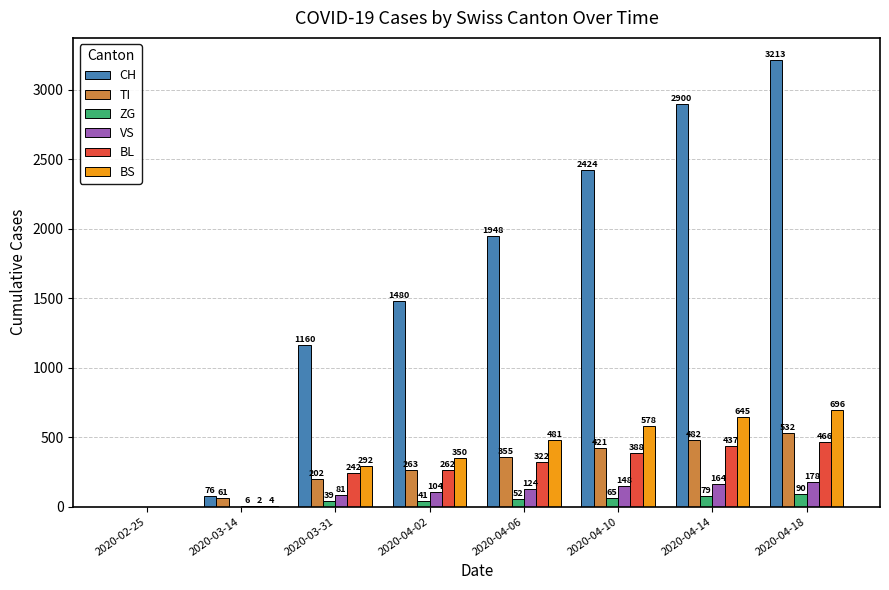

Is the value of TI at 2020-03-31 greater than the value of VS at 2020-04-18?

Yes